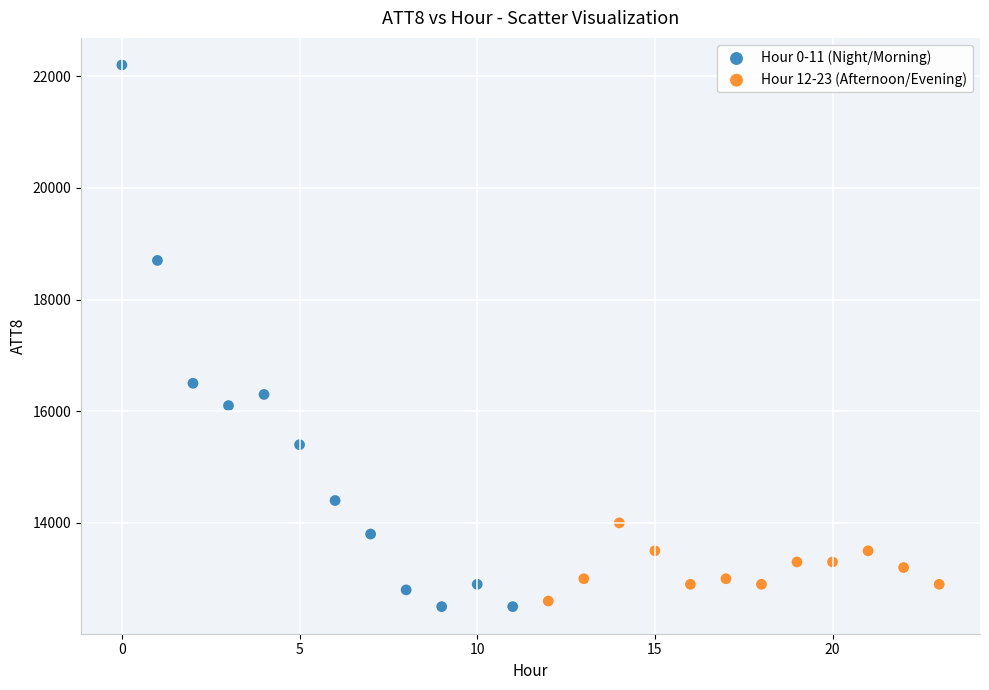

Which series contains the lowest Y value?

Hour 0-11 (Night/Morning)